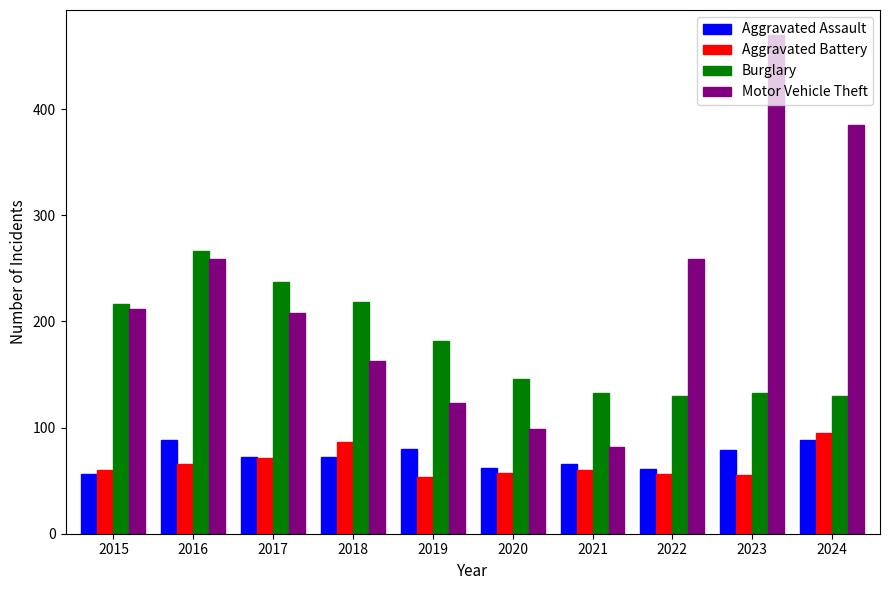

What is the smallest value displayed?

53